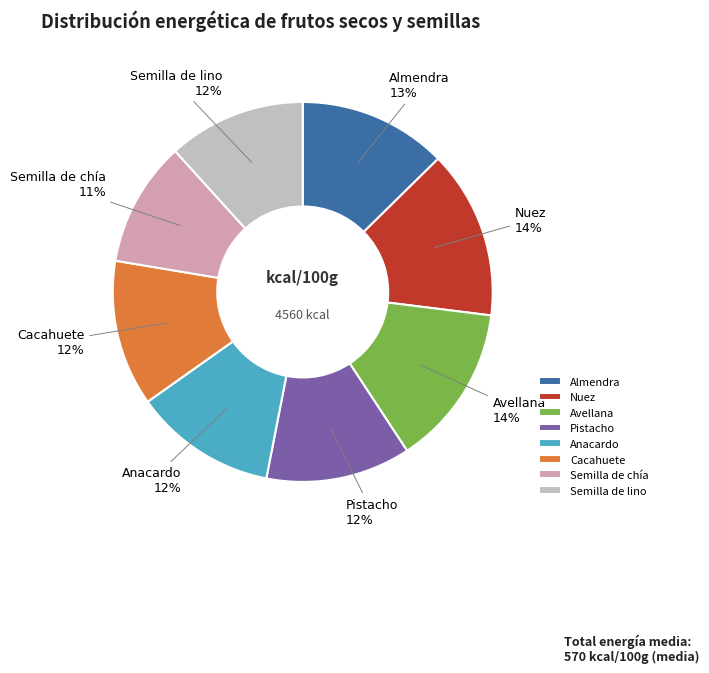

To the nearest percent, what percentage of the pie is Pistacho?

12%